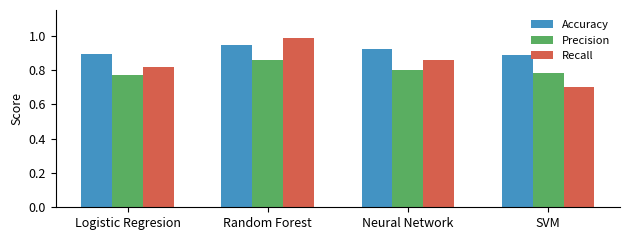

The value of Precision at Logistic Regresion is 0.8. True or false?

True